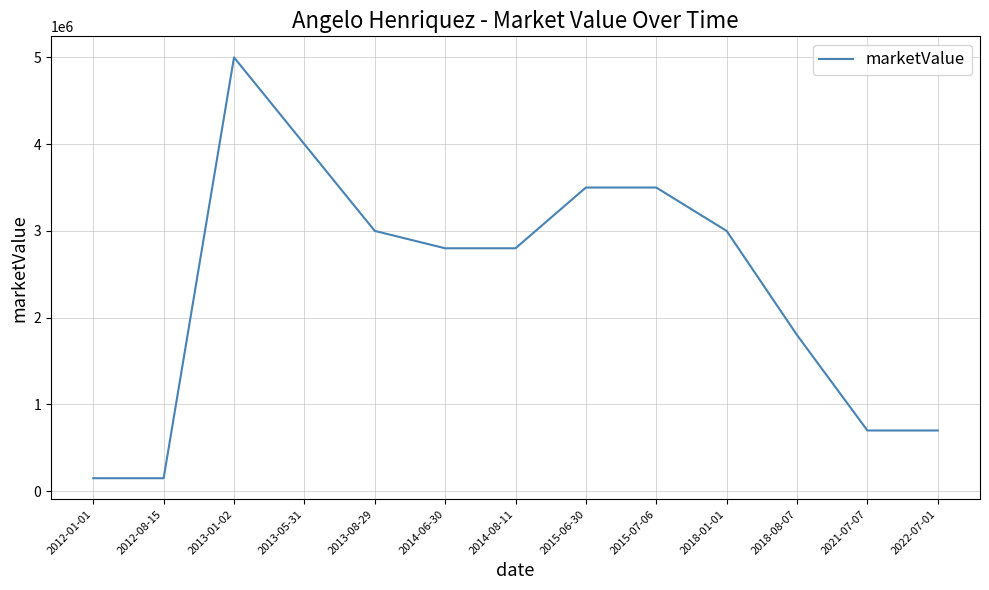

What is the difference between the maximum and minimum values?

4850000